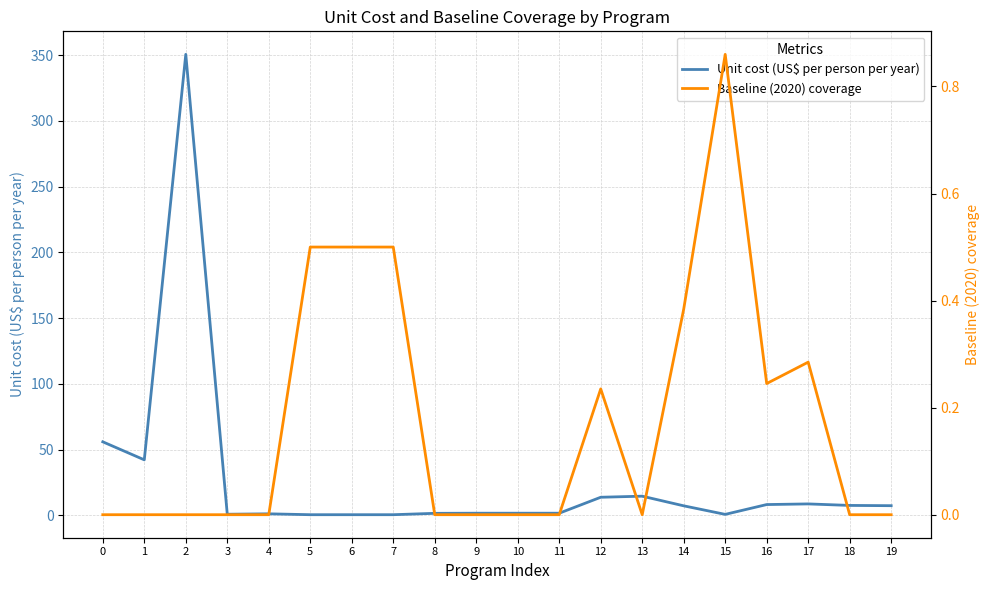

Which series ends up on top after the final intersection of Unit cost (US$ per person per year) and Baseline (2020) coverage?

Unit cost (US$ per person per year)